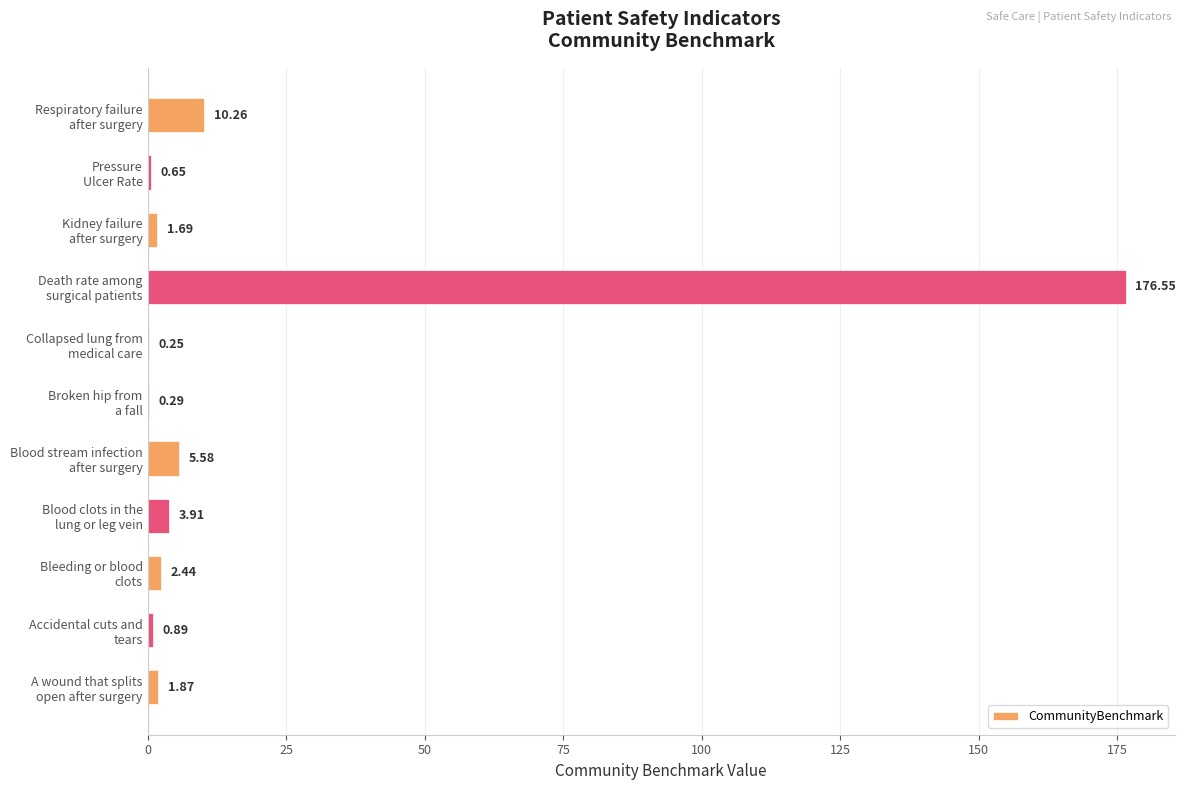

What is the maximum value shown in the chart?

176.6